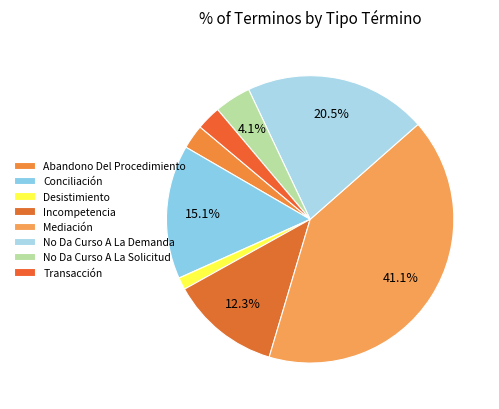

What percentage is the No Da Curso A La Demanda slice, to the nearest percent?

21%